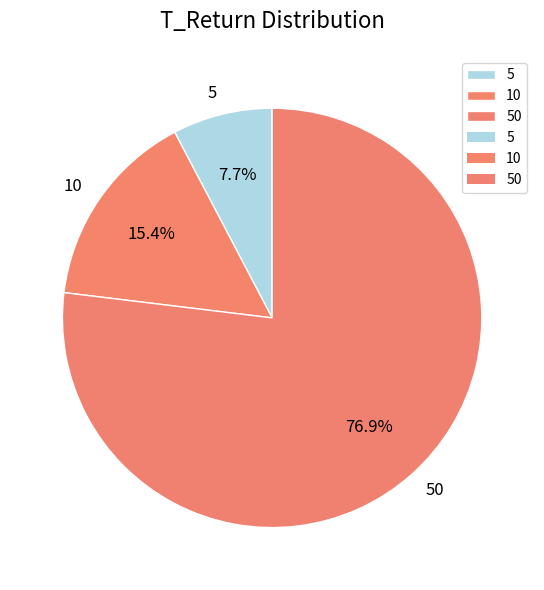

What is the ratio of the value at 50 to the value at 10?

5.0